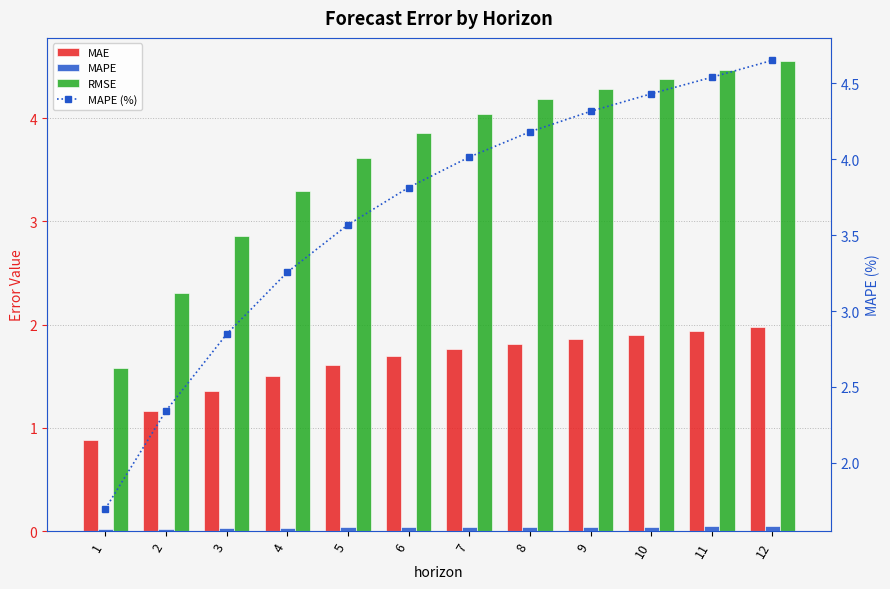

Is the value of RMSE at 11 greater than the value of MAPE at 7?

Yes